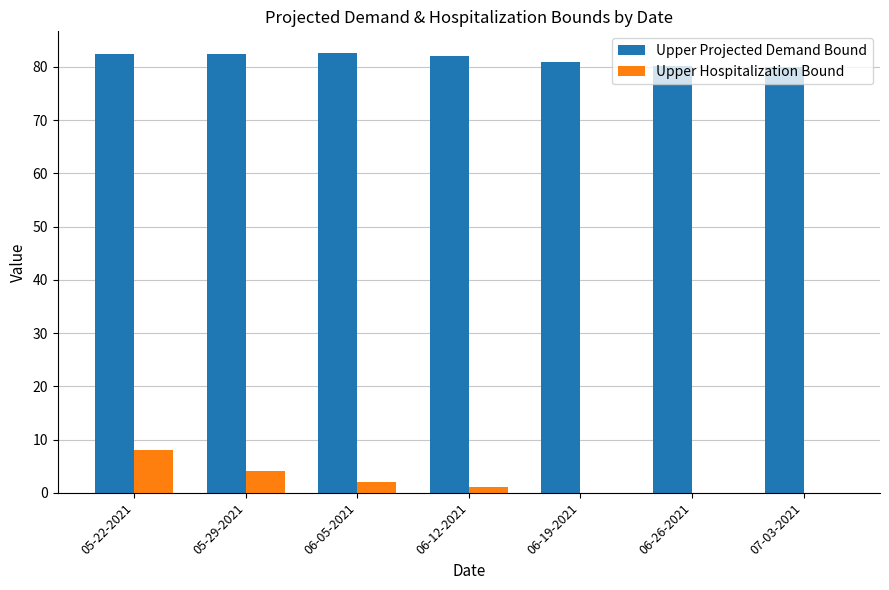

What is the sum of all Upper Hospitalization Bound values?

15.0